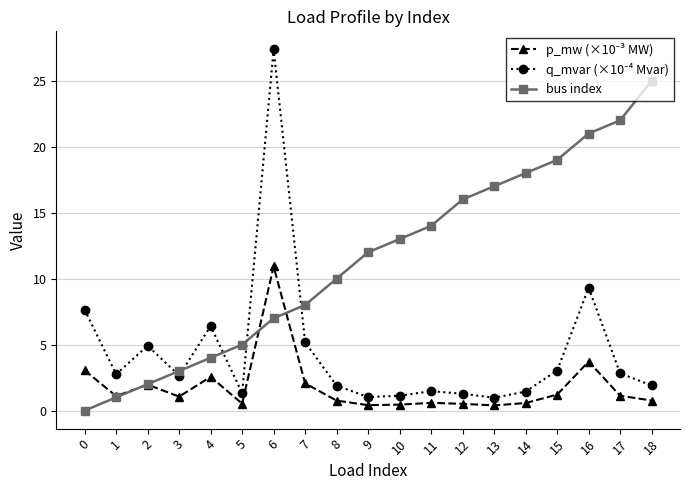

Which series has the largest total across all categories?

bus index